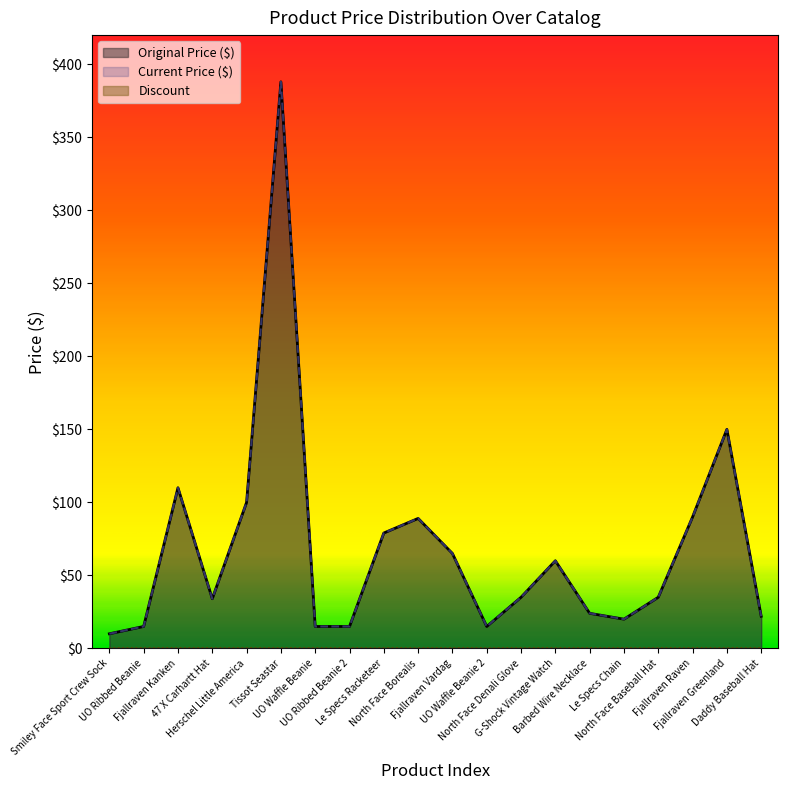

True or false: Current Price ($) and Original Price ($) cross at least once.

False